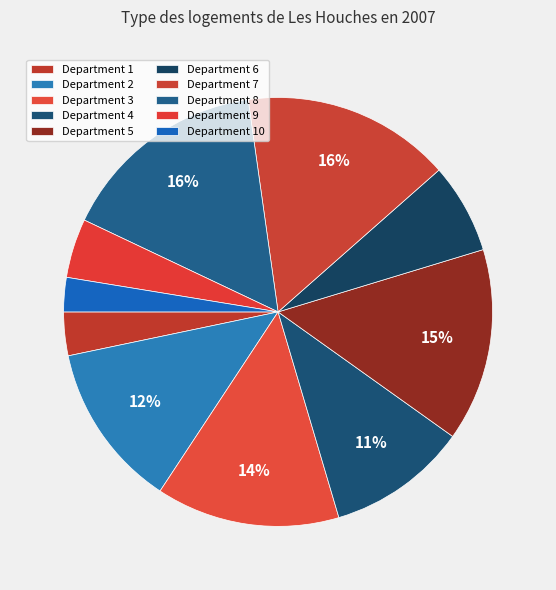

How many segments does this pie chart have?

10